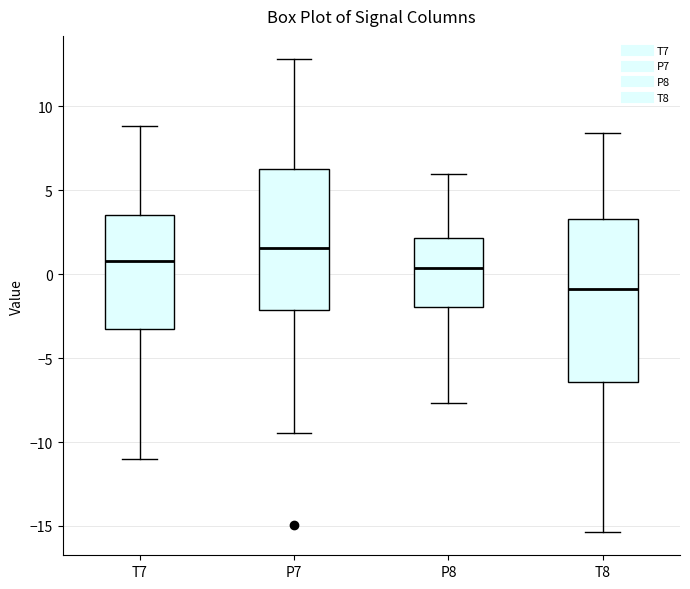

Where does the median line of the box for T8 sit on the y-axis? The values are not printed on the chart, so give them approximately, as read against the axis.

-1.0